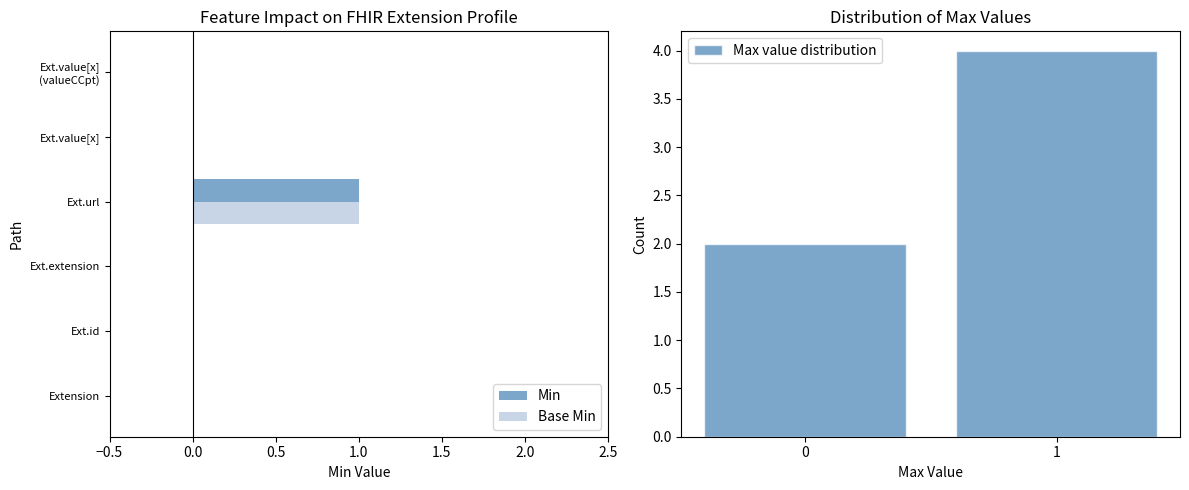

What is the highest value of the Base Min series?

1